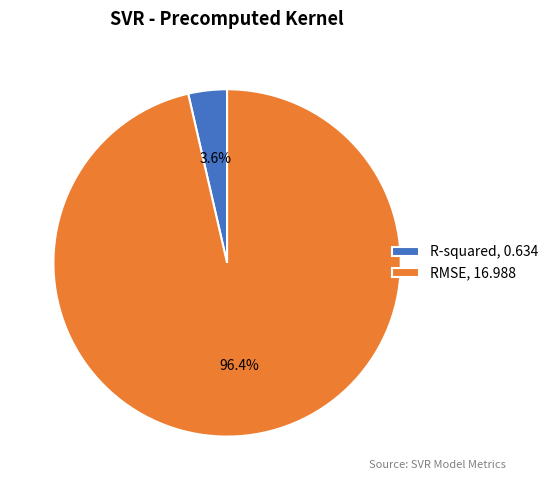

Which has a higher value, RMSE, 16.988 or R-squared, 0.634?

RMSE, 16.988